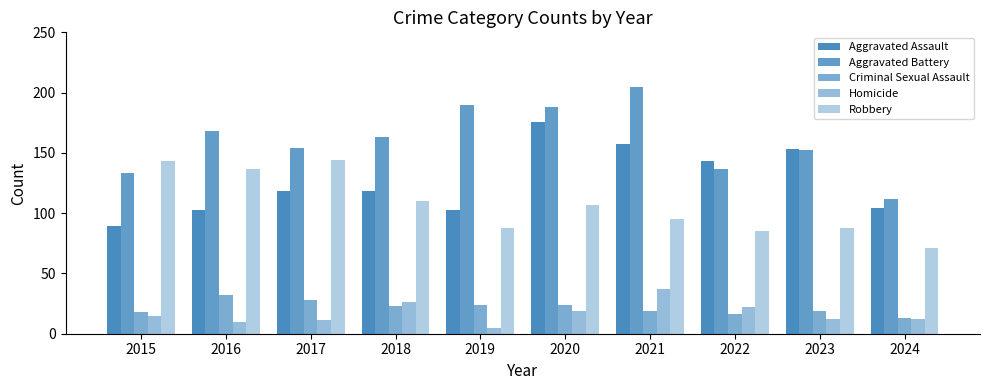

Which series has the largest range (max minus min)?

Aggravated Battery